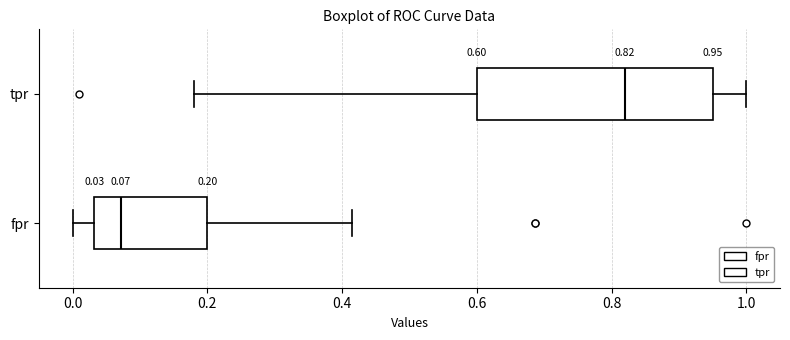

Which box is the widest, from its left edge to its right edge?

tpr